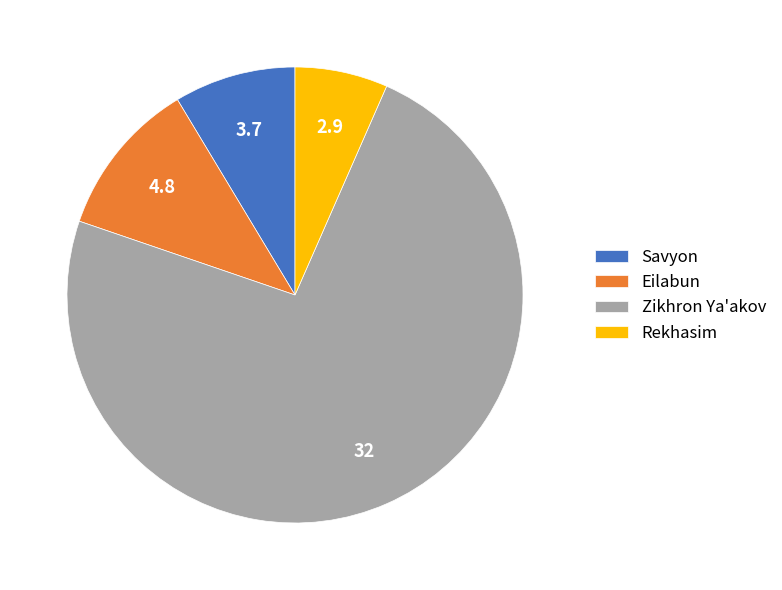

How many slices are in this pie chart?

4